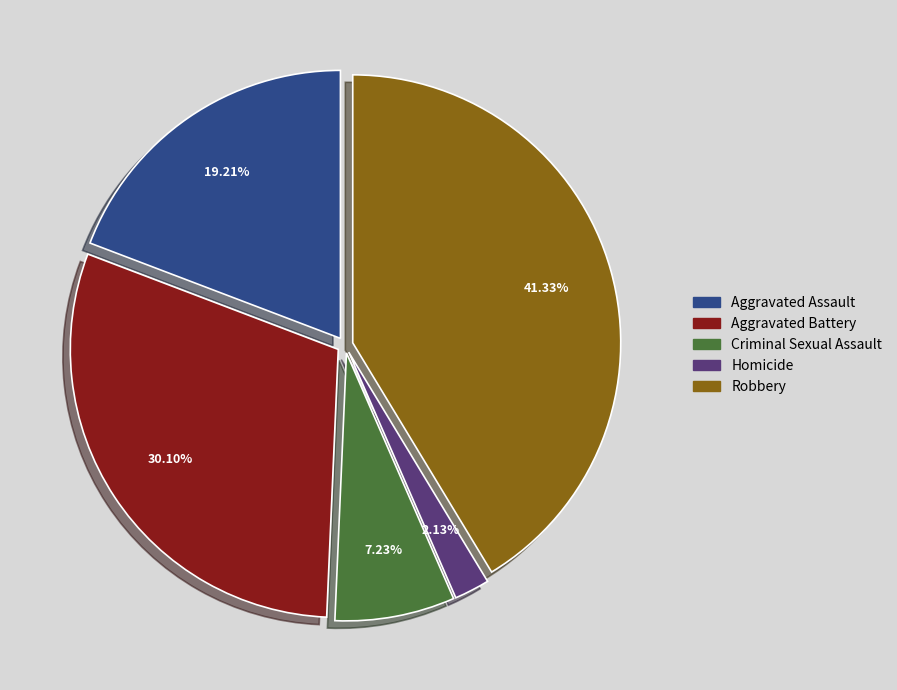

What is the largest slice in the pie chart?

Robbery